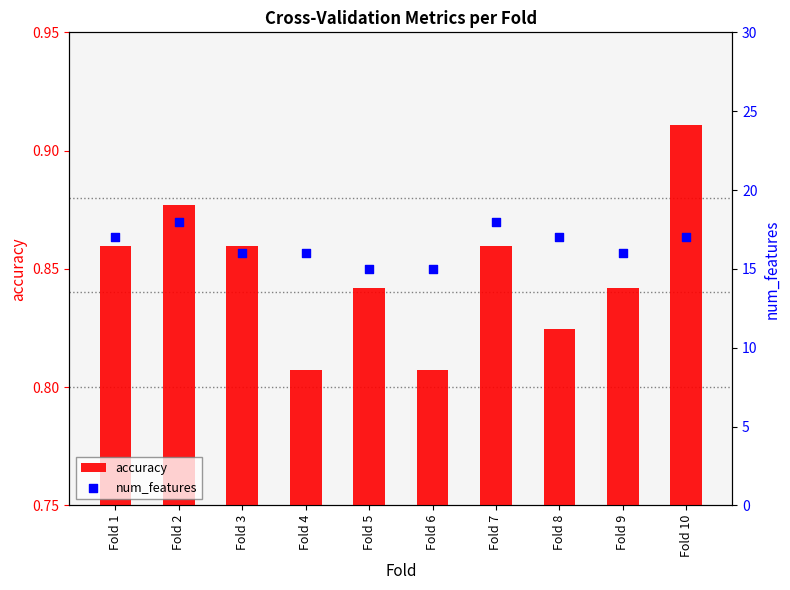

Which series reaches the minimum Y coordinate?

accuracy